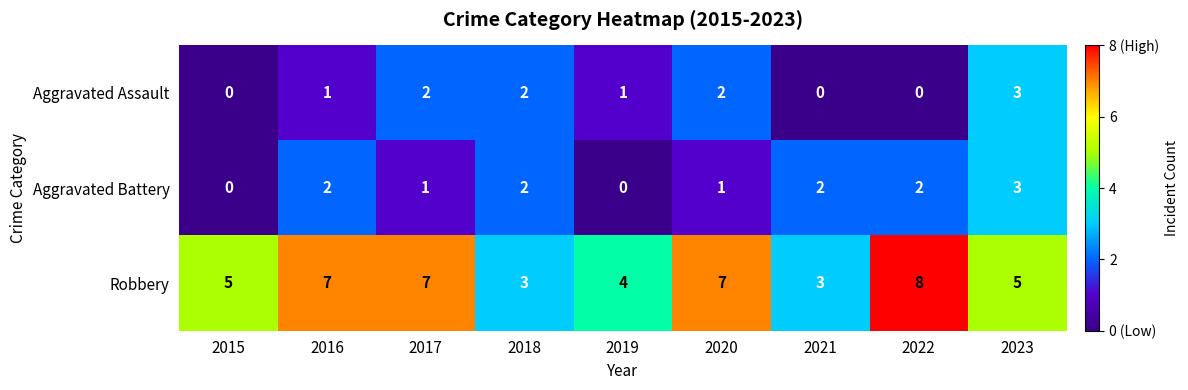

How many series are shown in this chart?

3